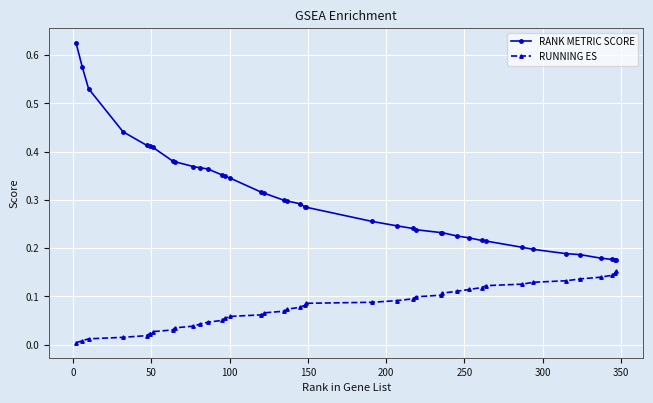

What is the sum of all RANK METRIC SCORE values?

12.2